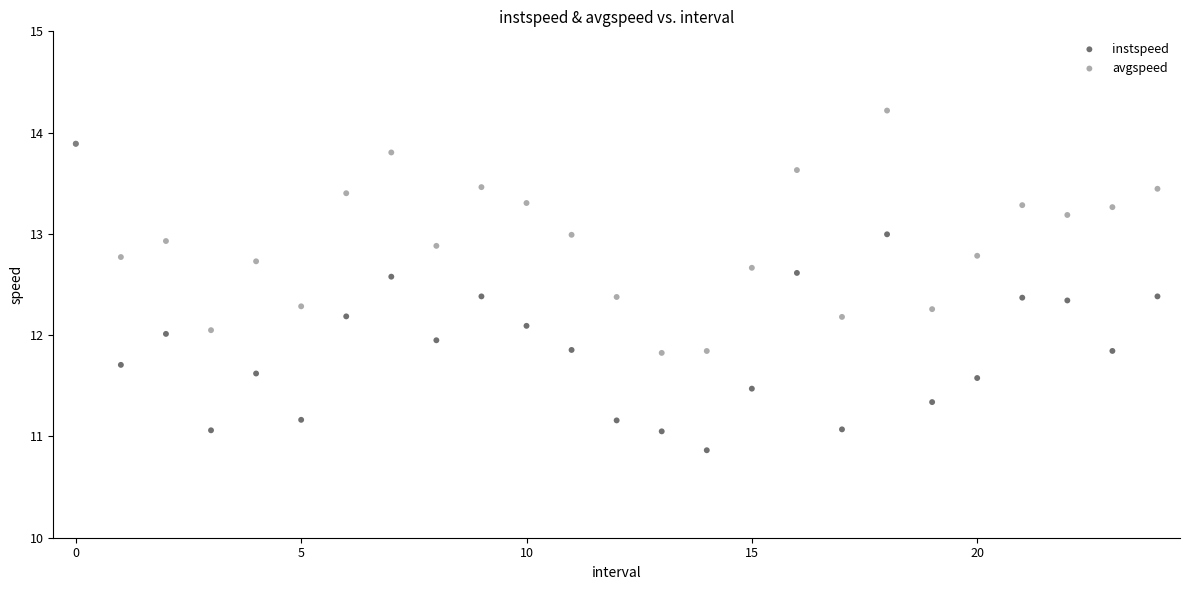

What are all the series names shown in the legend?

instspeed, avgspeed